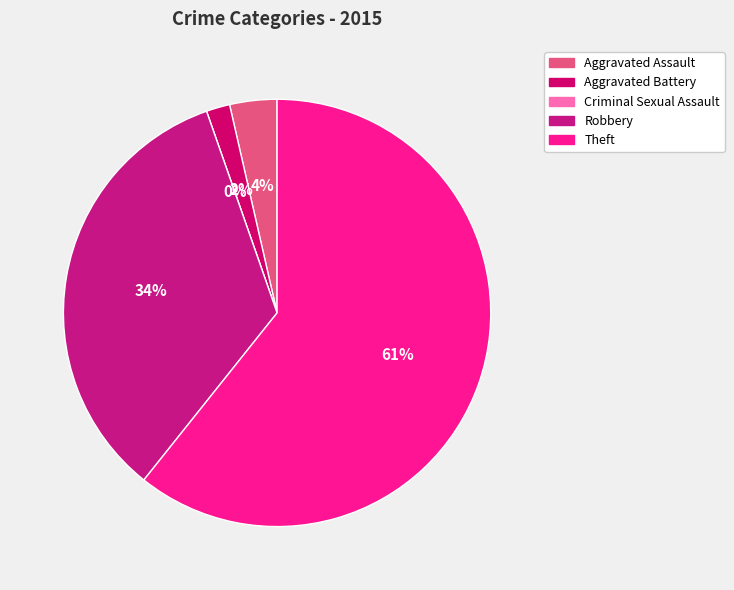

What is the largest slice in the pie chart?

Theft